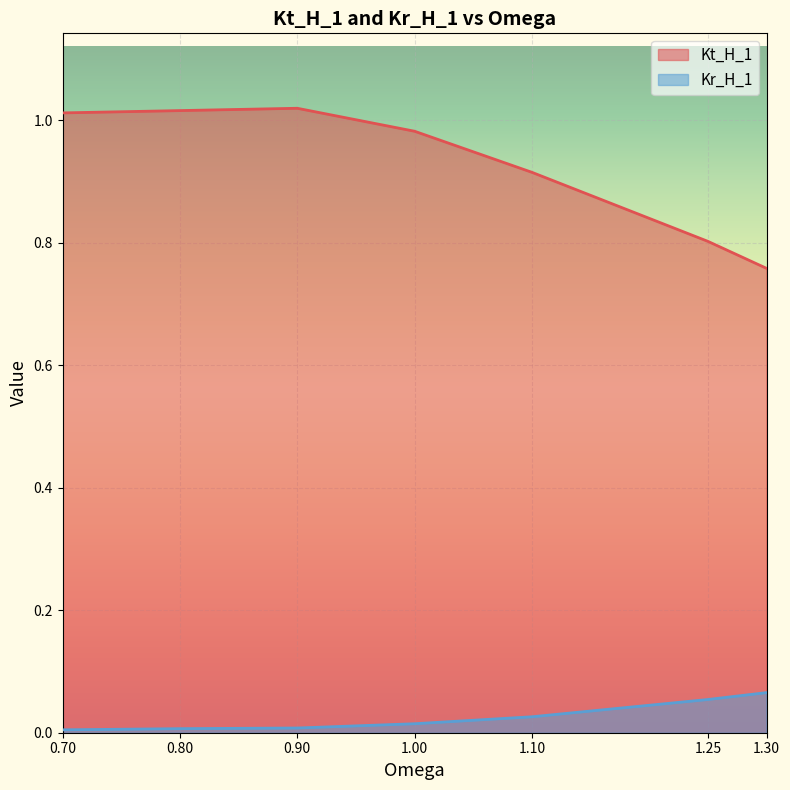

Which series has the widest spread of values?

Kt_H_1